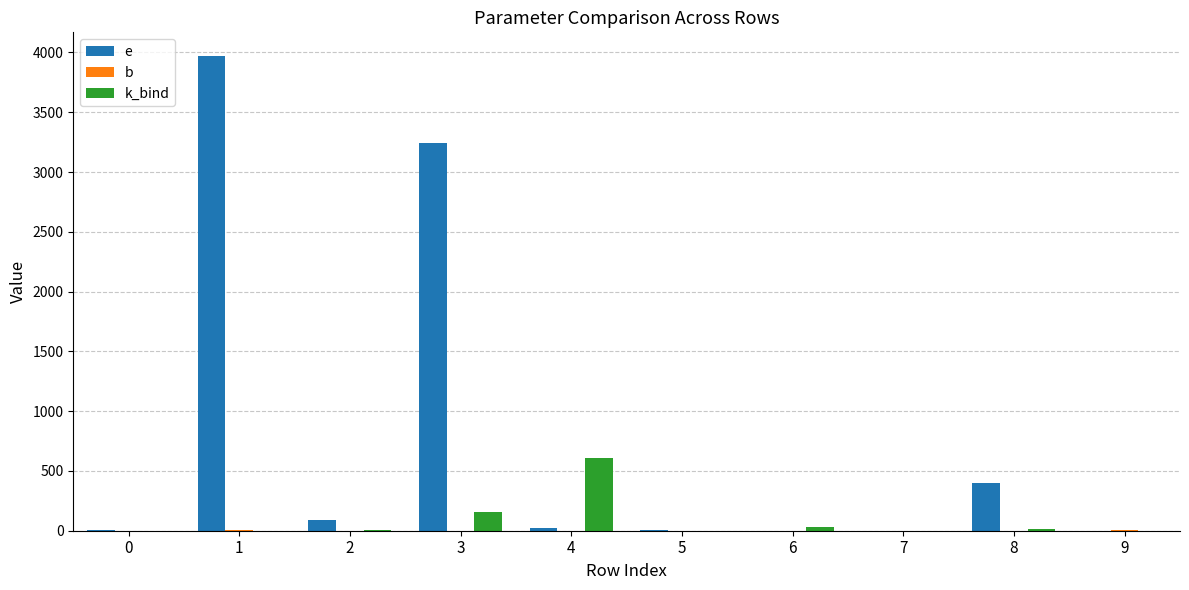

Which series has the largest total across all categories?

e